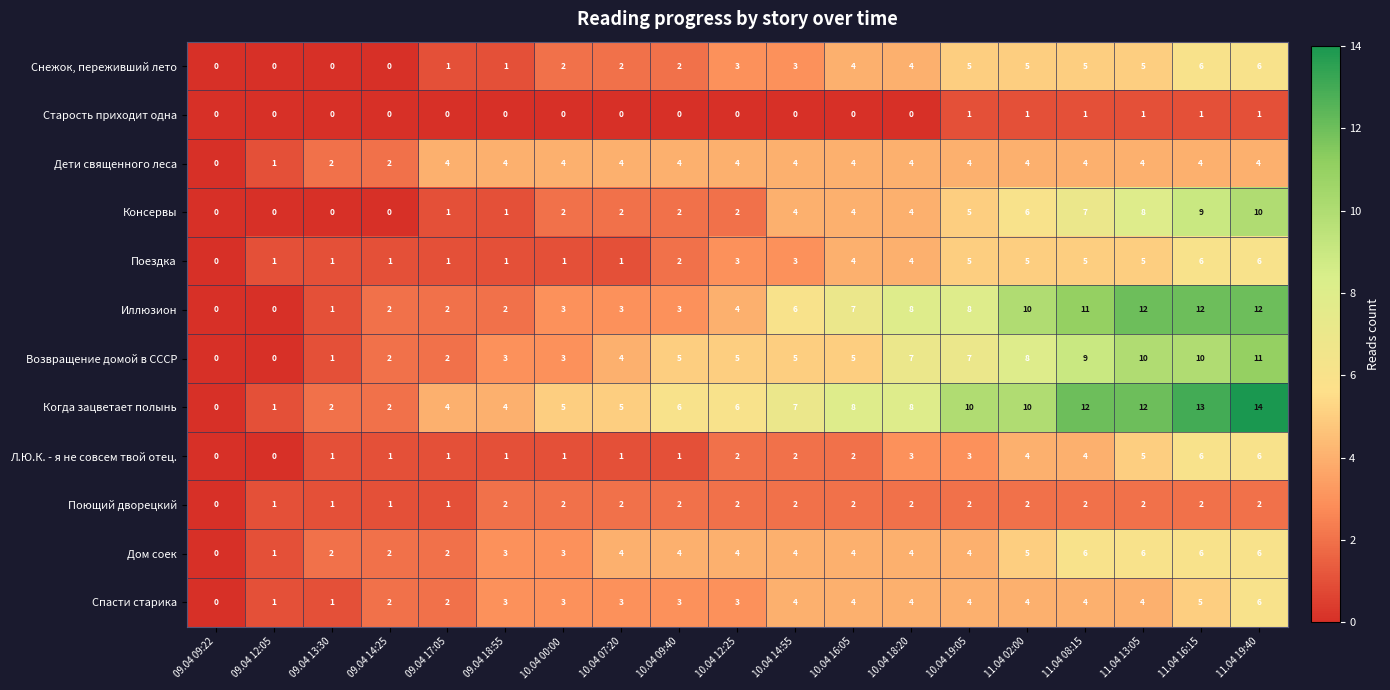

What is the total value across all series at 09.04 18:55?

25